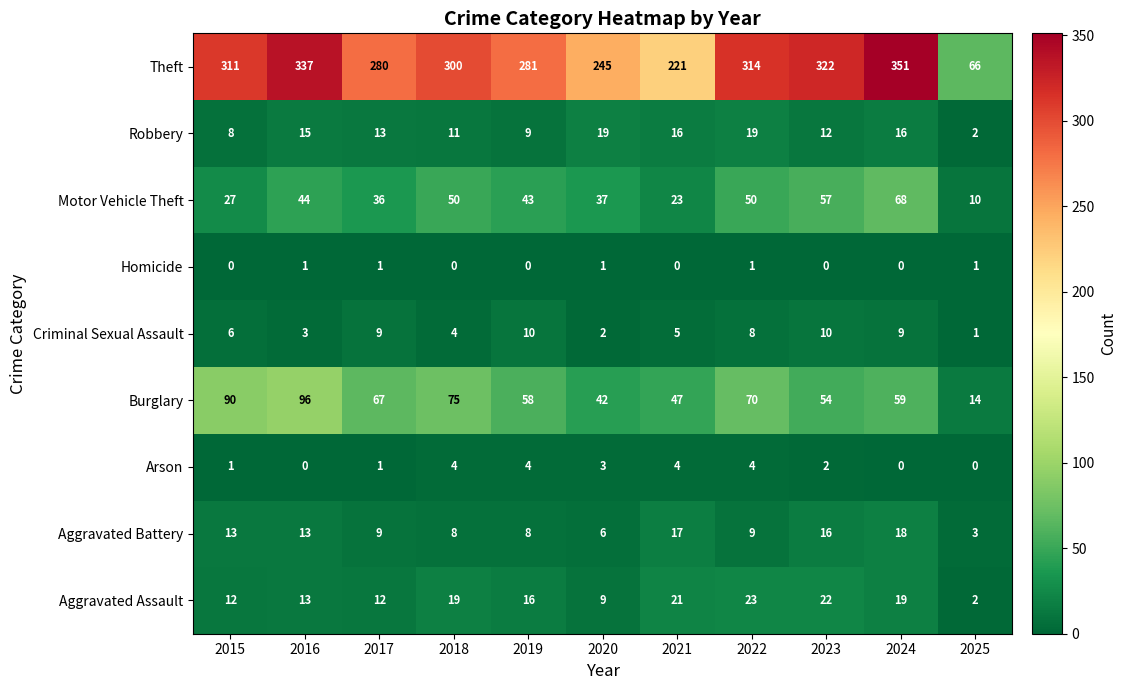

Where does the Motor Vehicle Theft series first go above 43?

2016